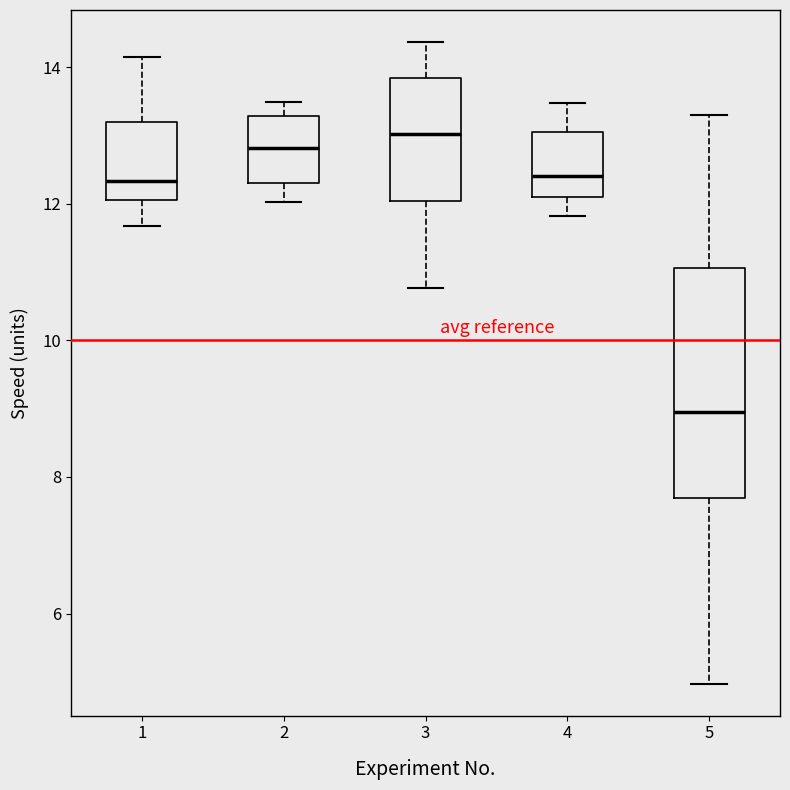

Which box's median line is the highest?

3